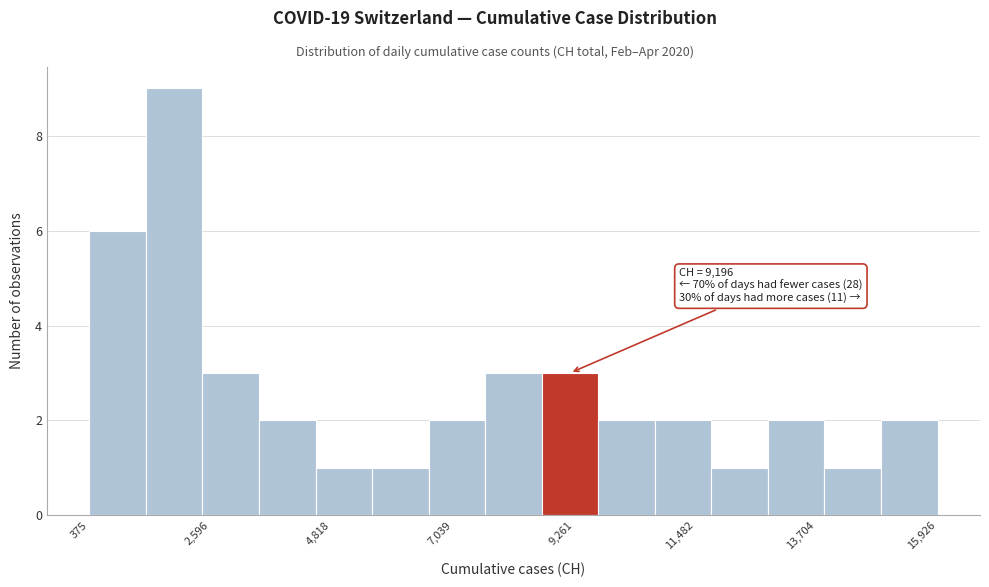

Around what value on the x-axis is the tallest bar? Give the approximate position of its centre, as read against the axis.

2000